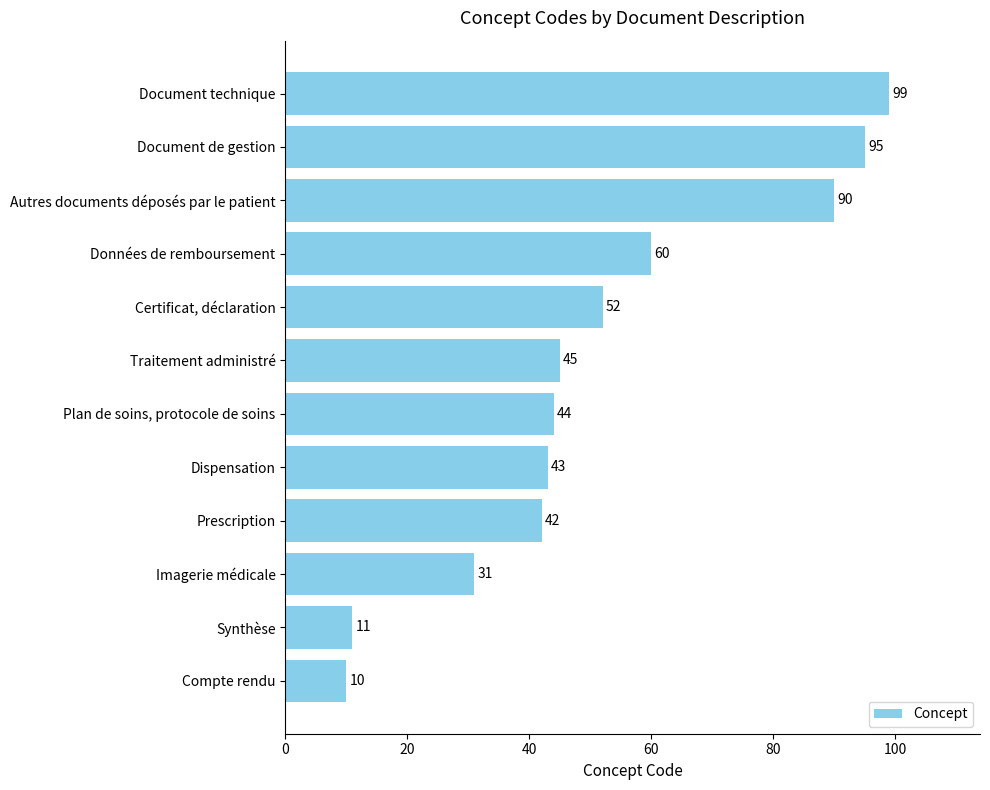

How many series are shown in this chart?

1